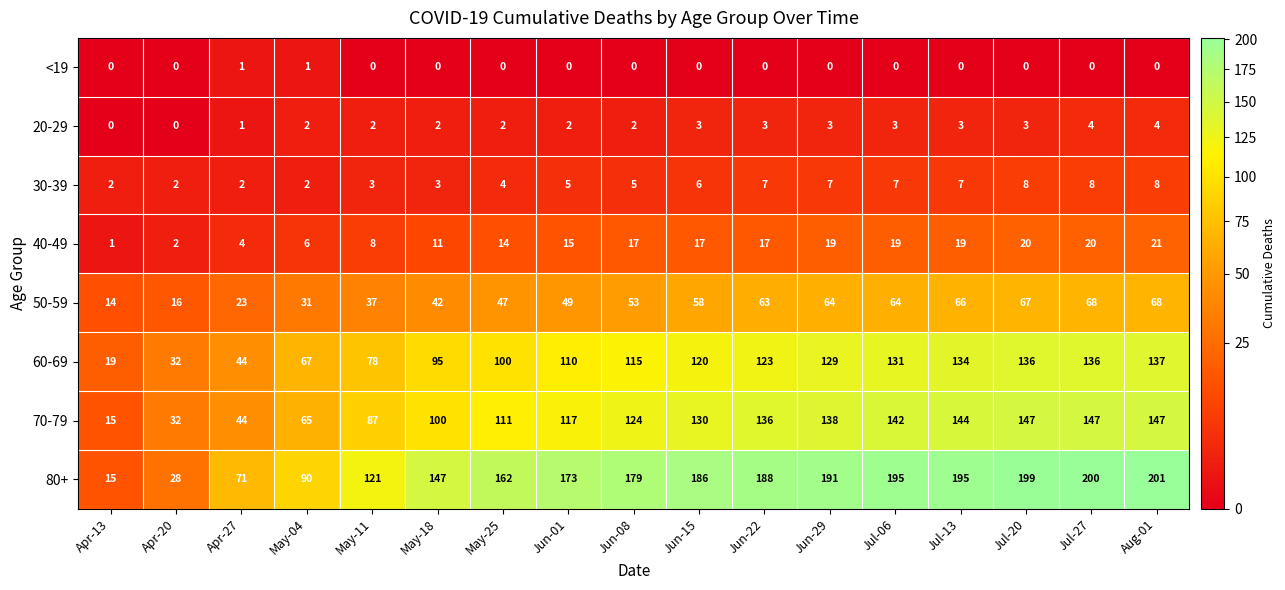

Rank the series by their maximum value, from highest to lowest.

80+, 70-79, 60-69, 50-59, 40-49, 30-39, 20-29, <19